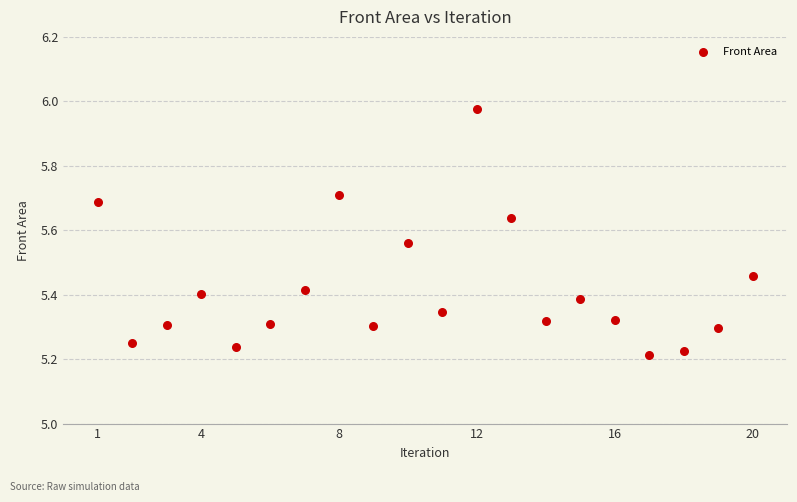

What is the range of X values (max minus min)?

19.0